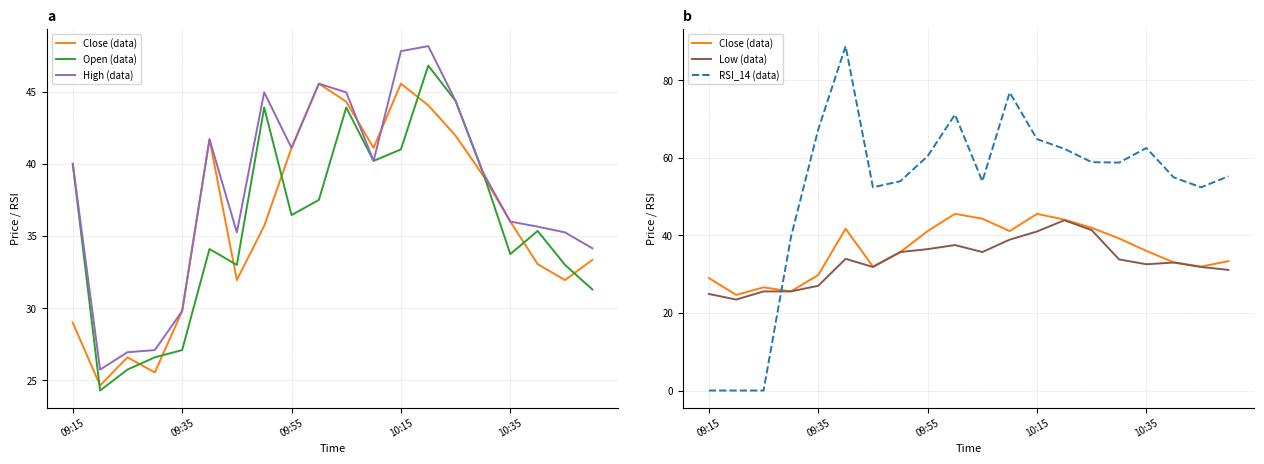

What is the highest value of the High (data) series?

48.1